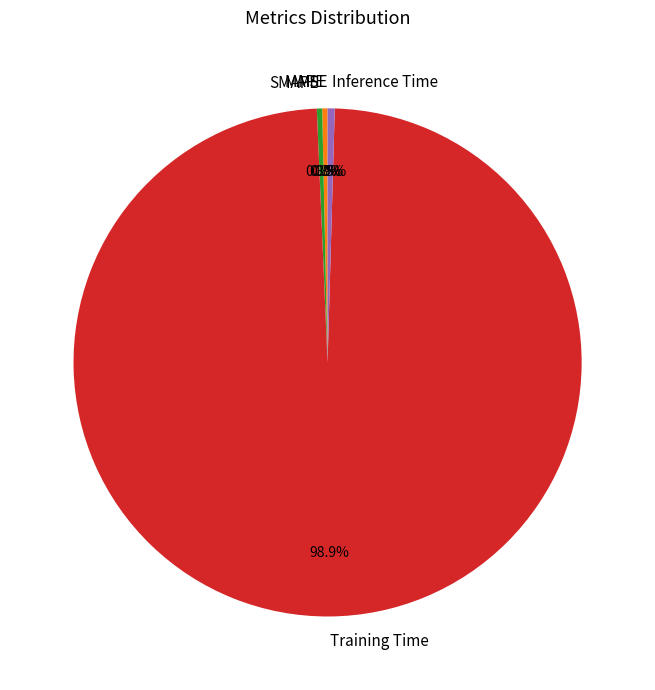

Which slice is the largest?

Training Time